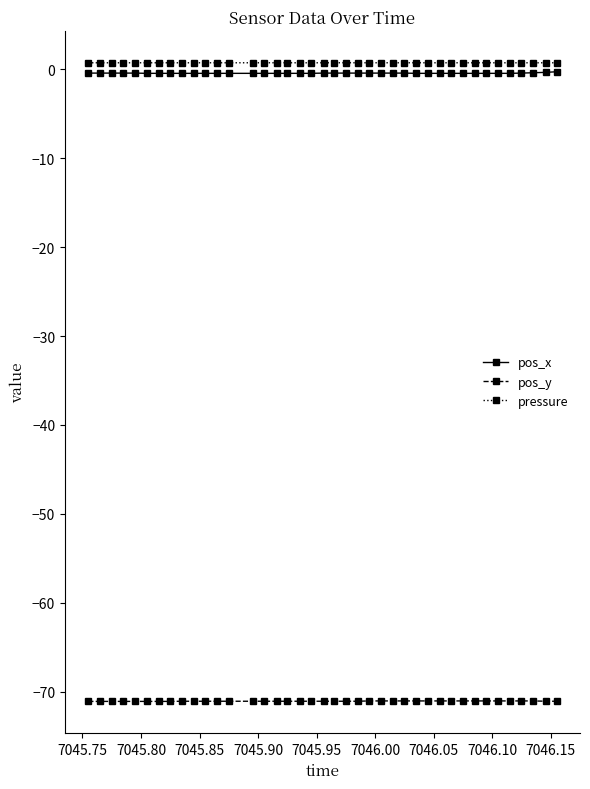

What is the smallest value displayed?

-71.1